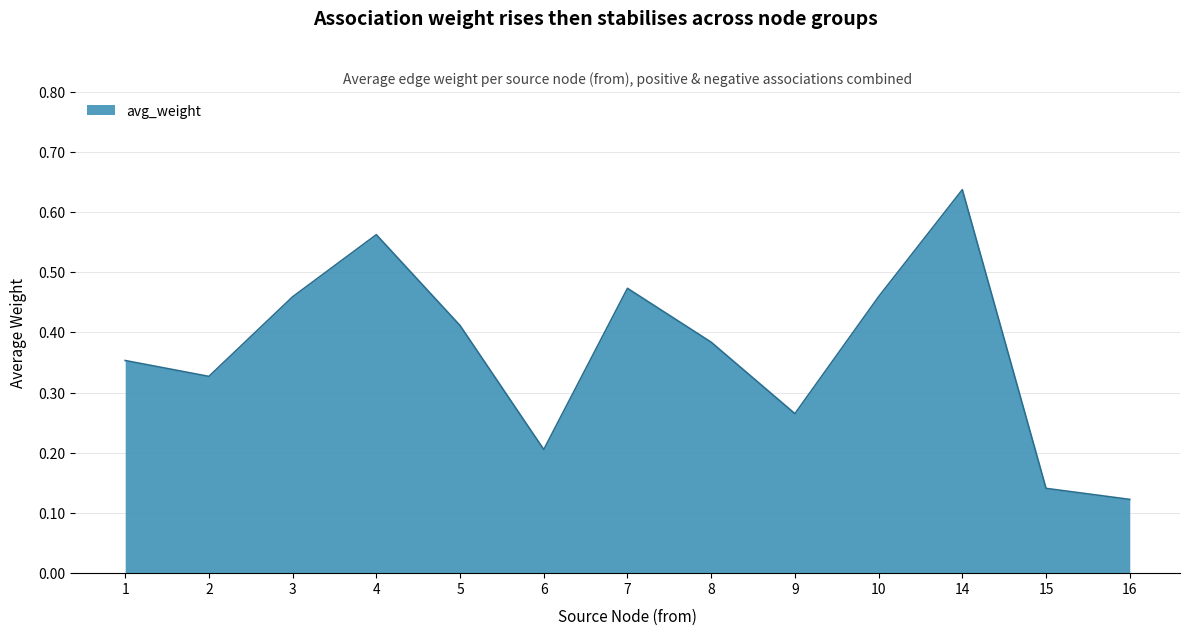

Which category has the lowest value across all series?

16